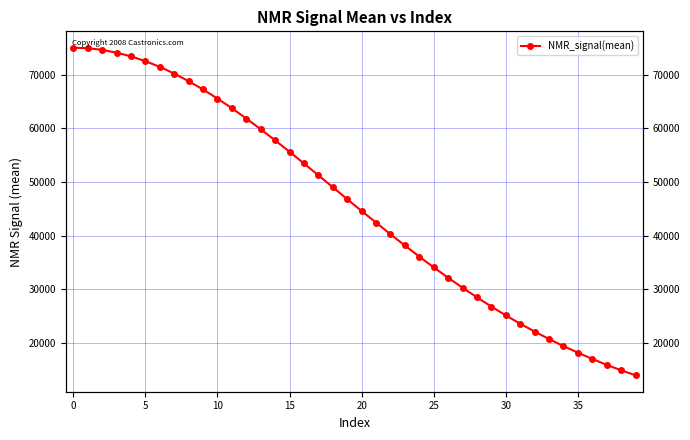

What is the change in value from 17 to 27?

-20943.0